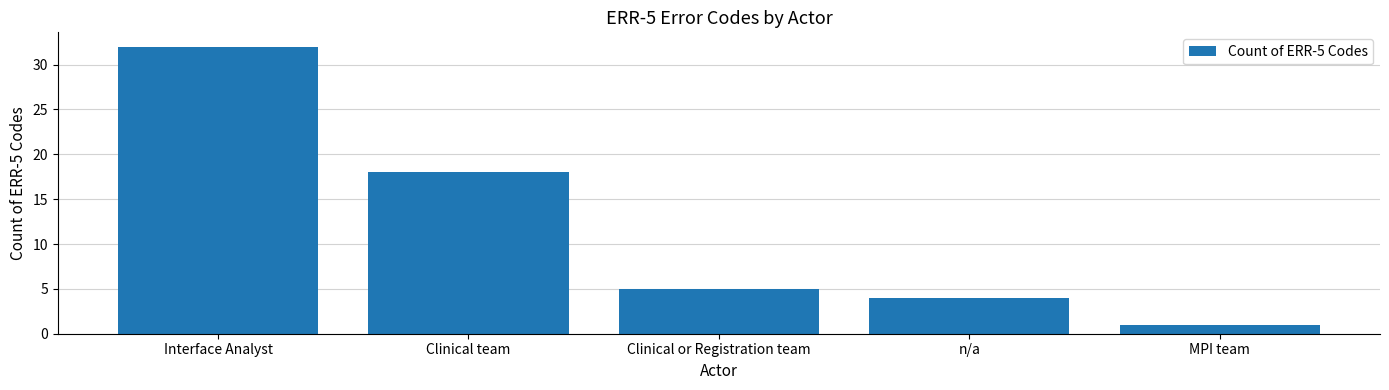

How many values are below 5?

2